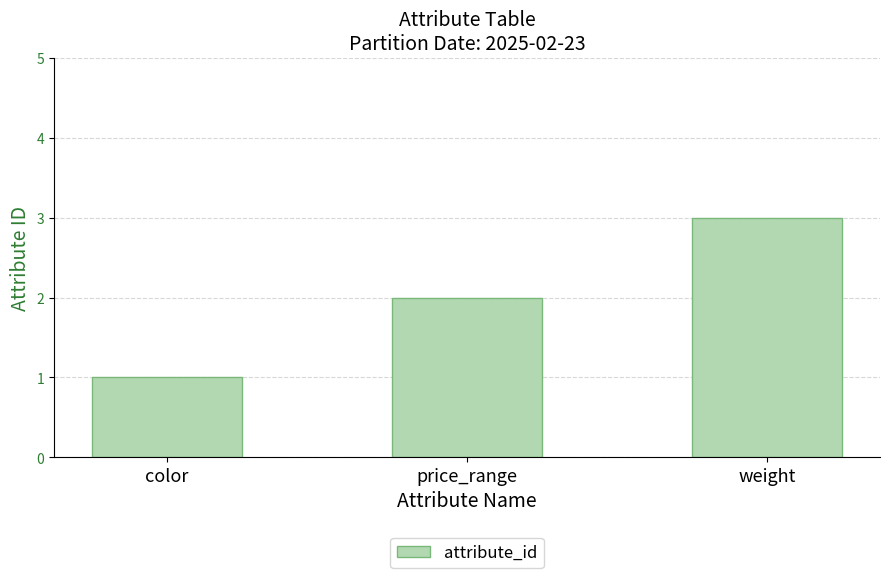

What is the sum of all values?

6